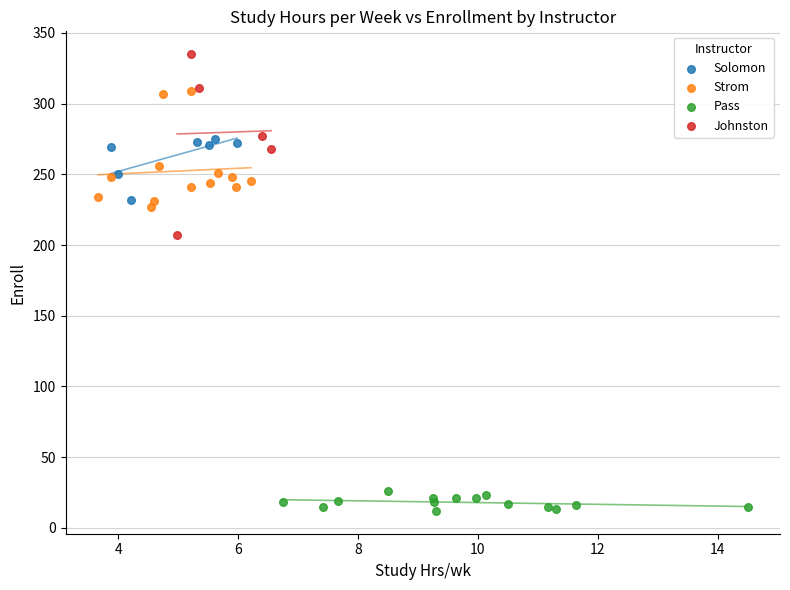

Which series reaches the maximum Y coordinate?

Johnston